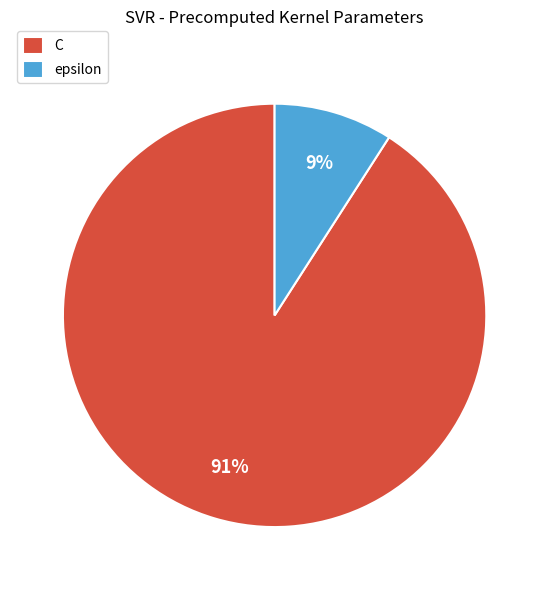

Which slice is the smallest?

epsilon